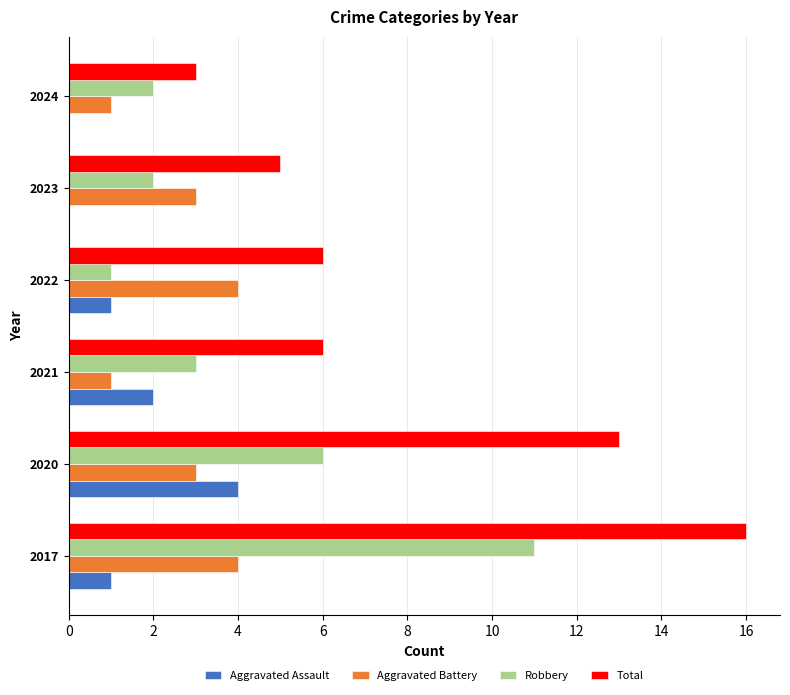

Which series has the largest total across all categories?

Total